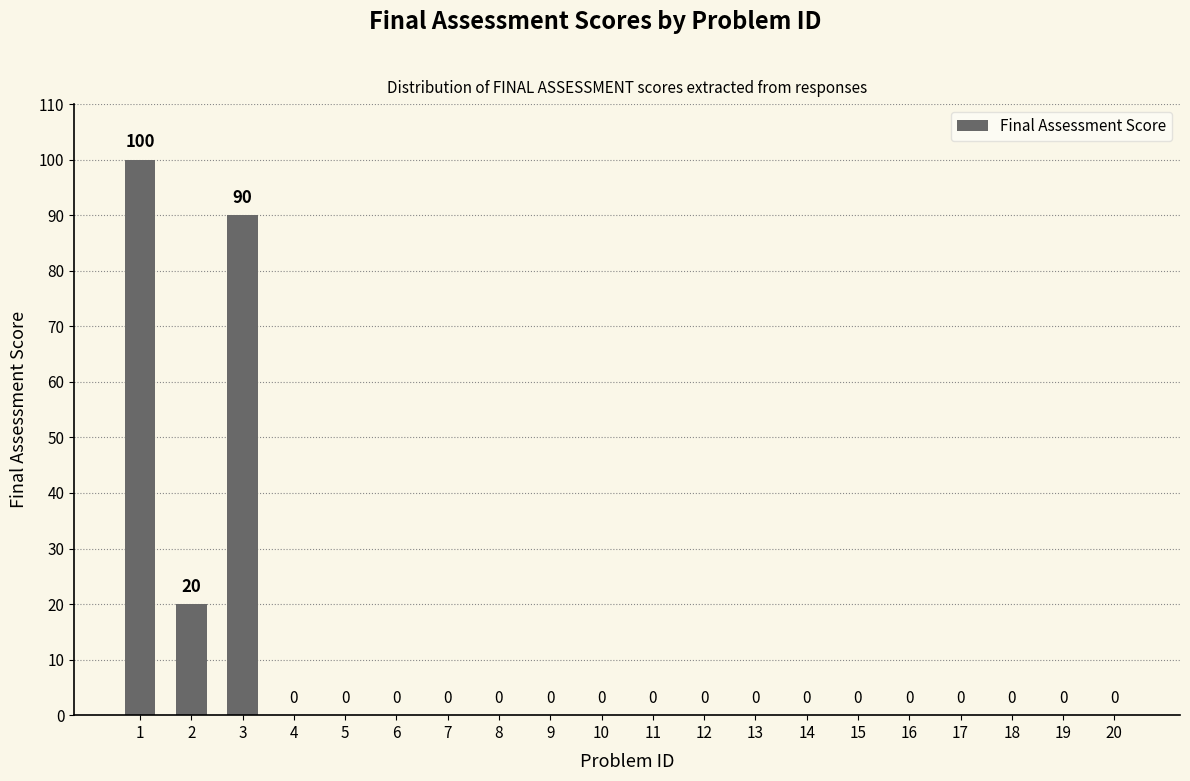

What is the sum of all values?

210